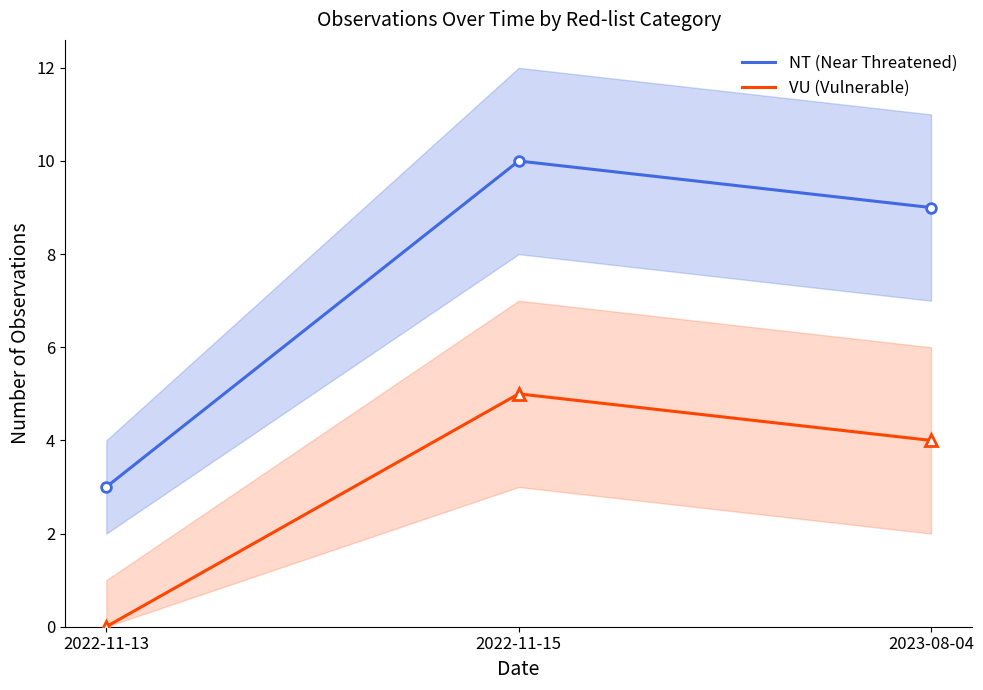

List the labels in order of NT (Near Threatened) value, largest first.

2022-11-15, 2023-08-04, 2022-11-13